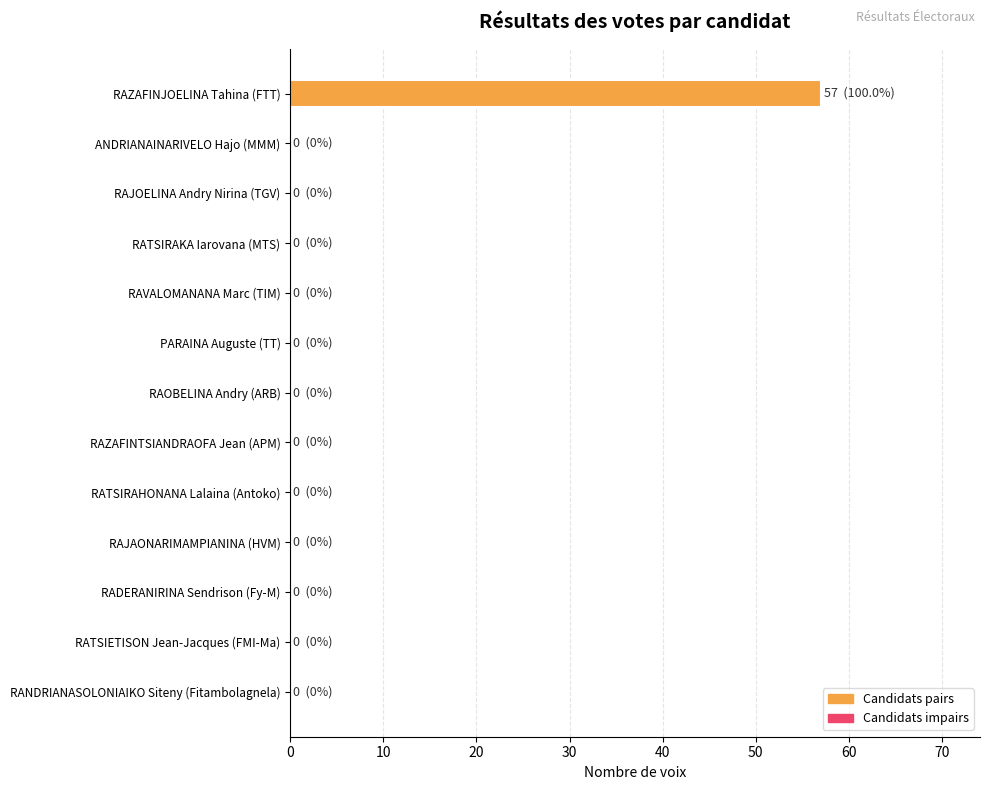

What is the greatest value displayed?

57